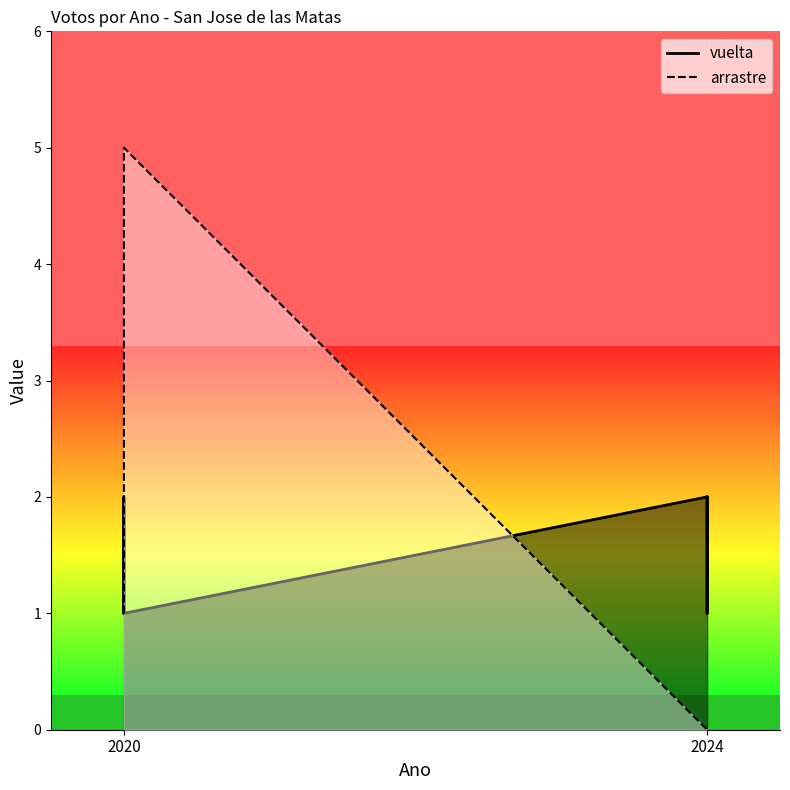

Rank the series by their maximum value, from highest to lowest.

arrastre, vuelta